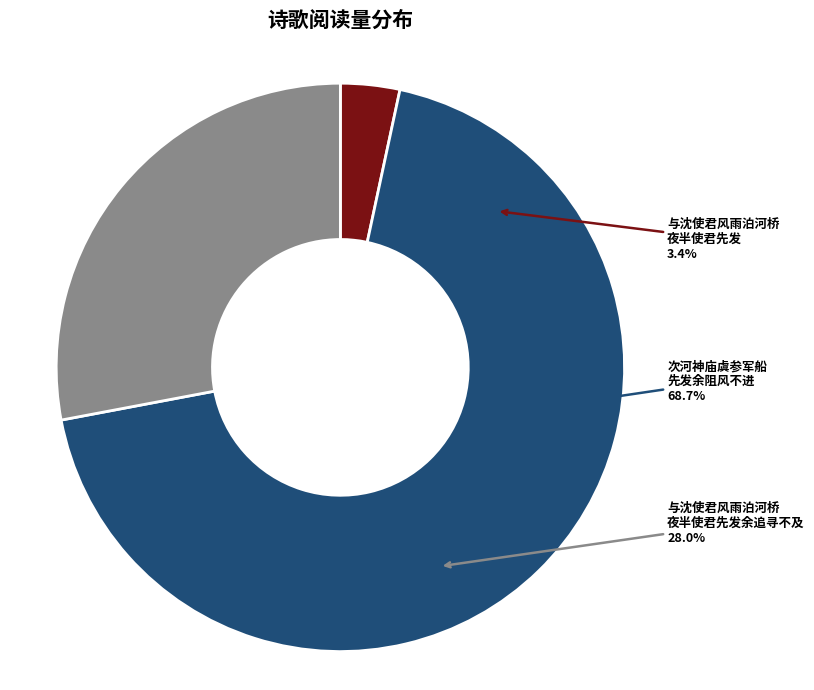

To the nearest percent, what percentage of the pie is 次河神庙虞参军船先发余阻风不进寒夜旅泊?

69%